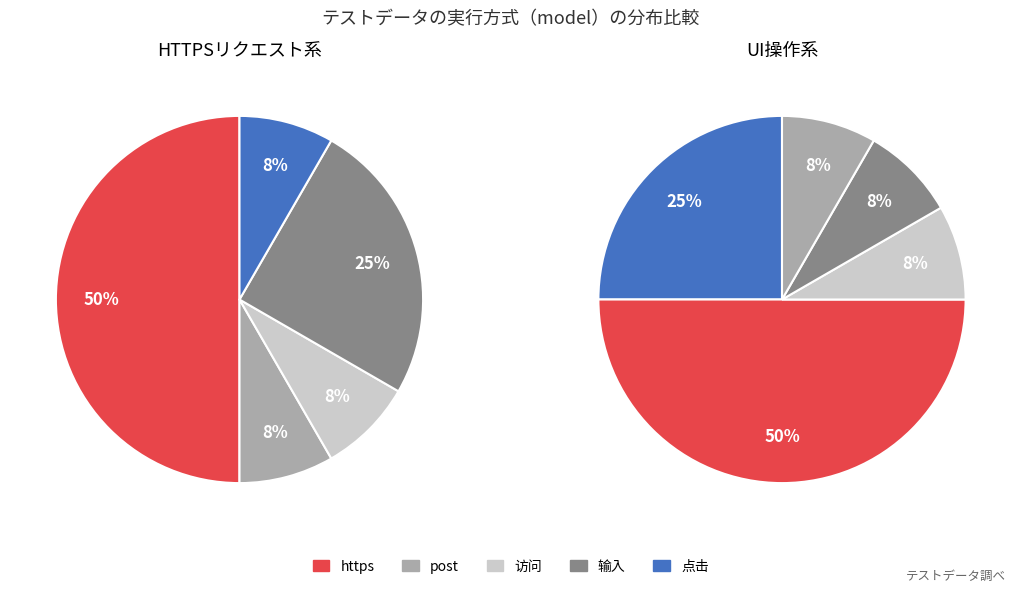

The 点击 slice represents 17% of the pie. True or false?

False